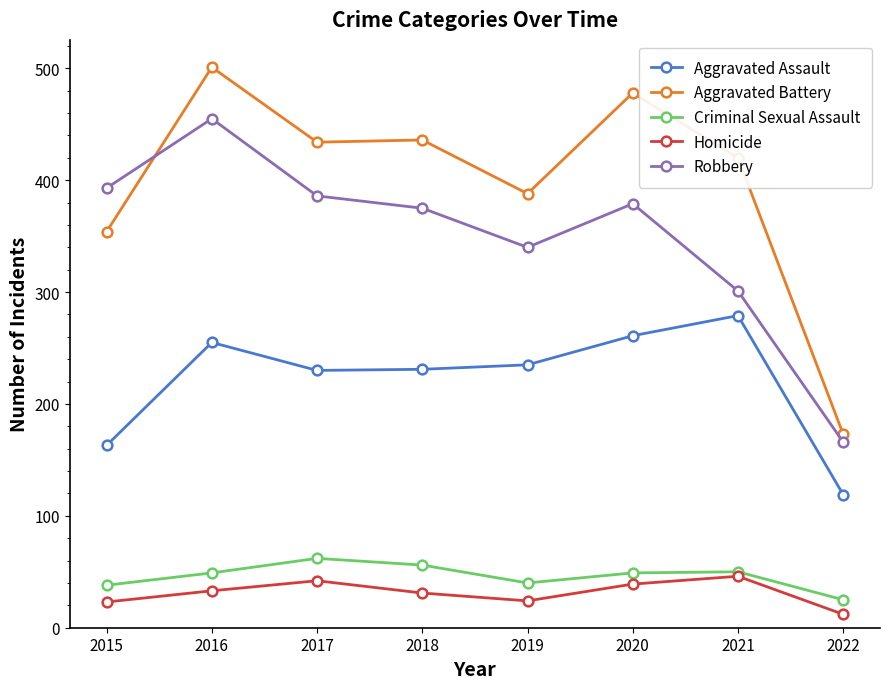

What is the average value of the Aggravated Assault series?

222